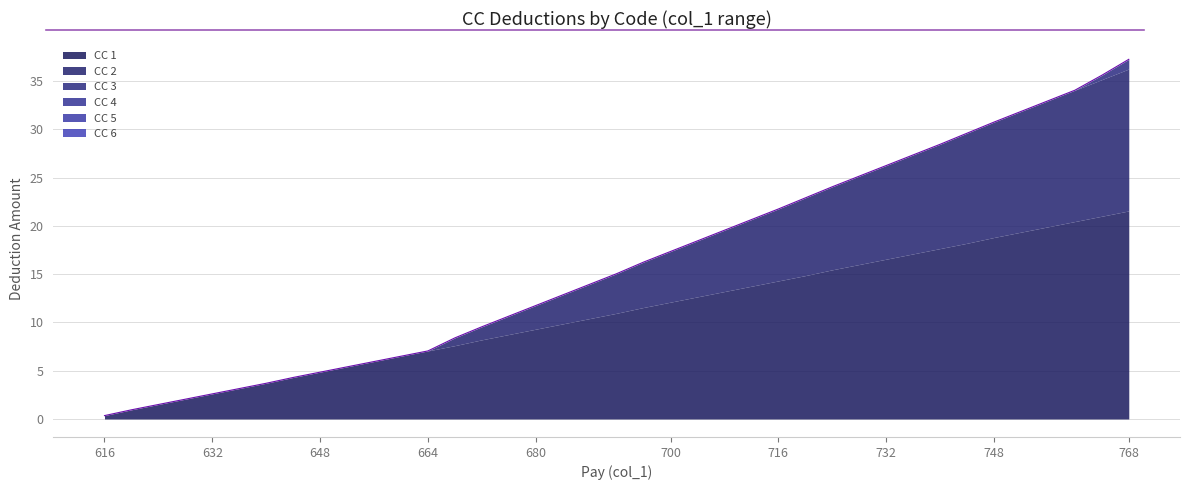

Rank the categories by CC 6 value from highest to lowest.

616, 620, 624, 628, 632, 636, 640, 644, 648, 652, 656, 660, 664, 668, 672, 676, 680, 684, 688, 692, 696, 700, 704, 708, 712, 716, 720, 724, 728, 732, 736, 740, 744, 748, 752, 756, 760, 764, 768